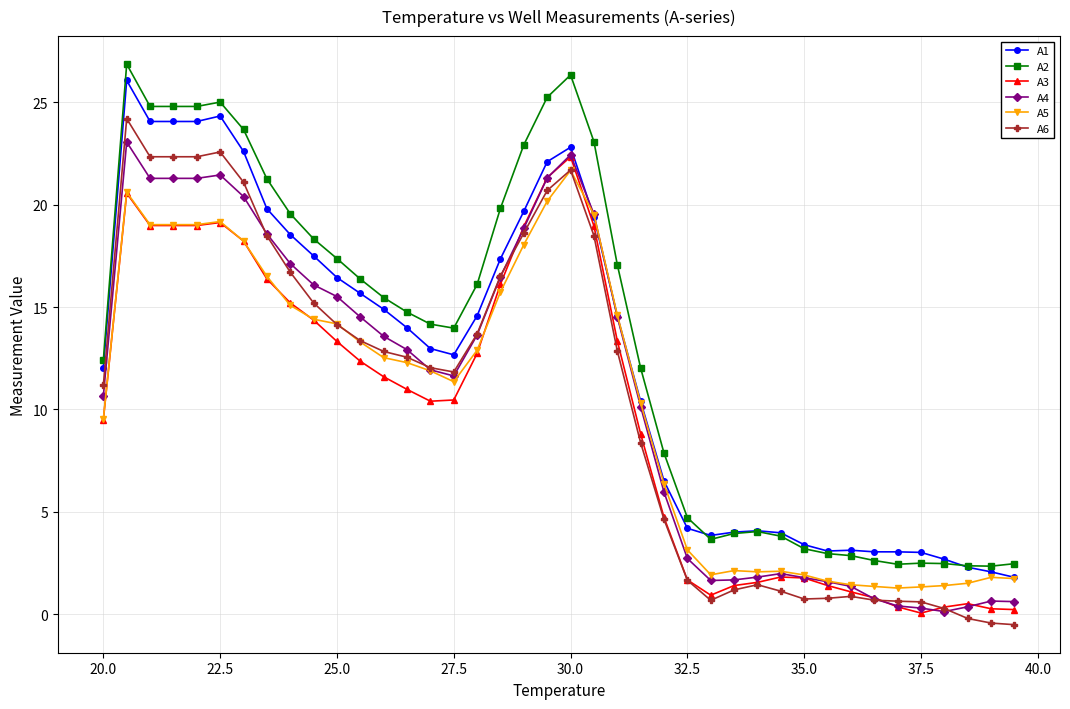

How many categories are shown in the chart?

40